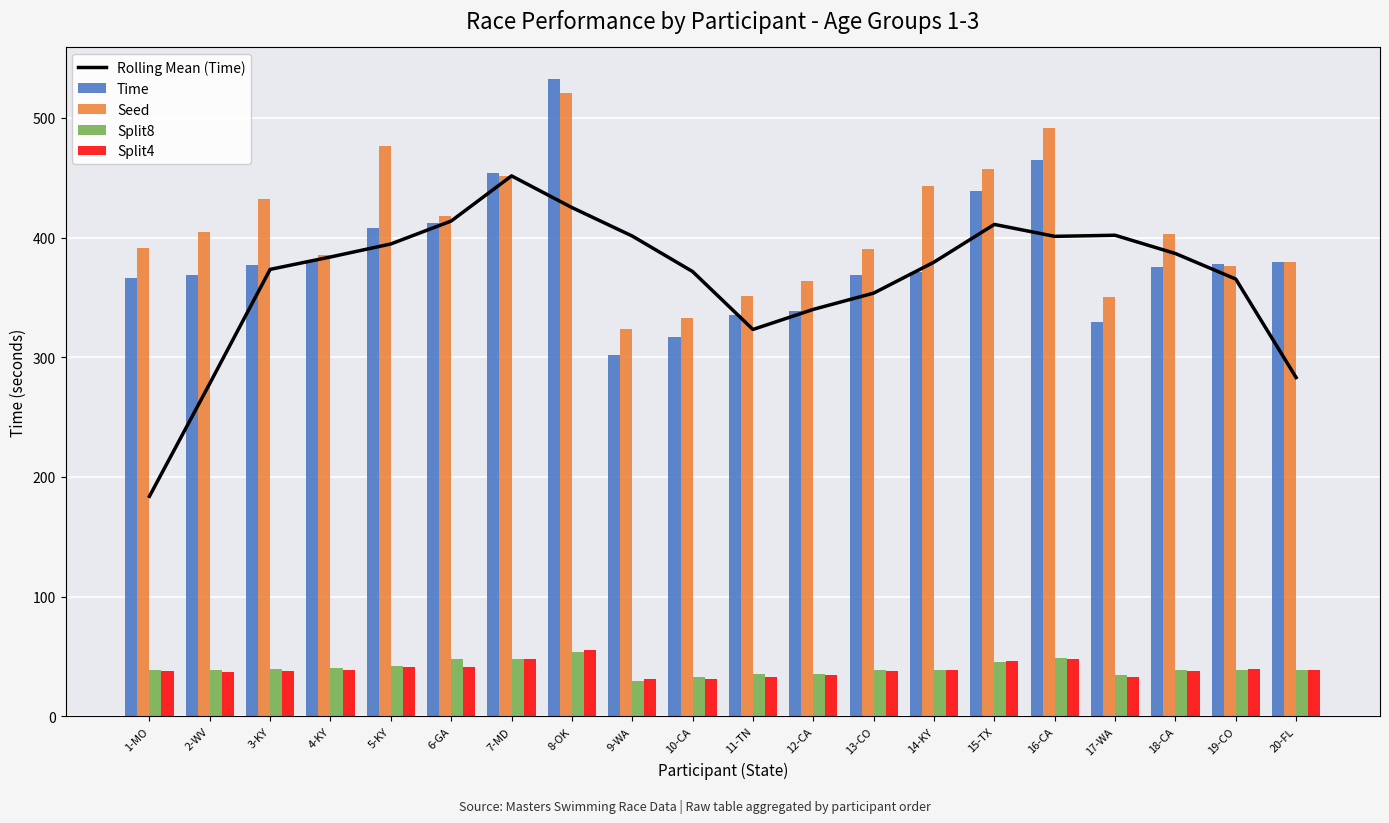

What are all the series names shown in the legend?

Rolling Mean (Time), Time, Seed, Split8, Split4